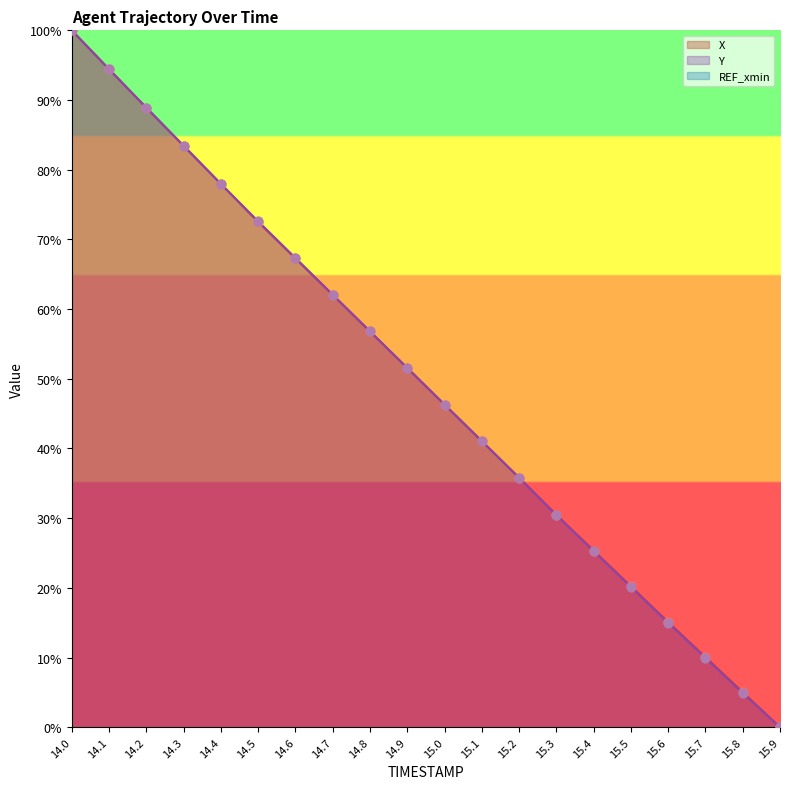

Which series contains the lowest Y value?

X